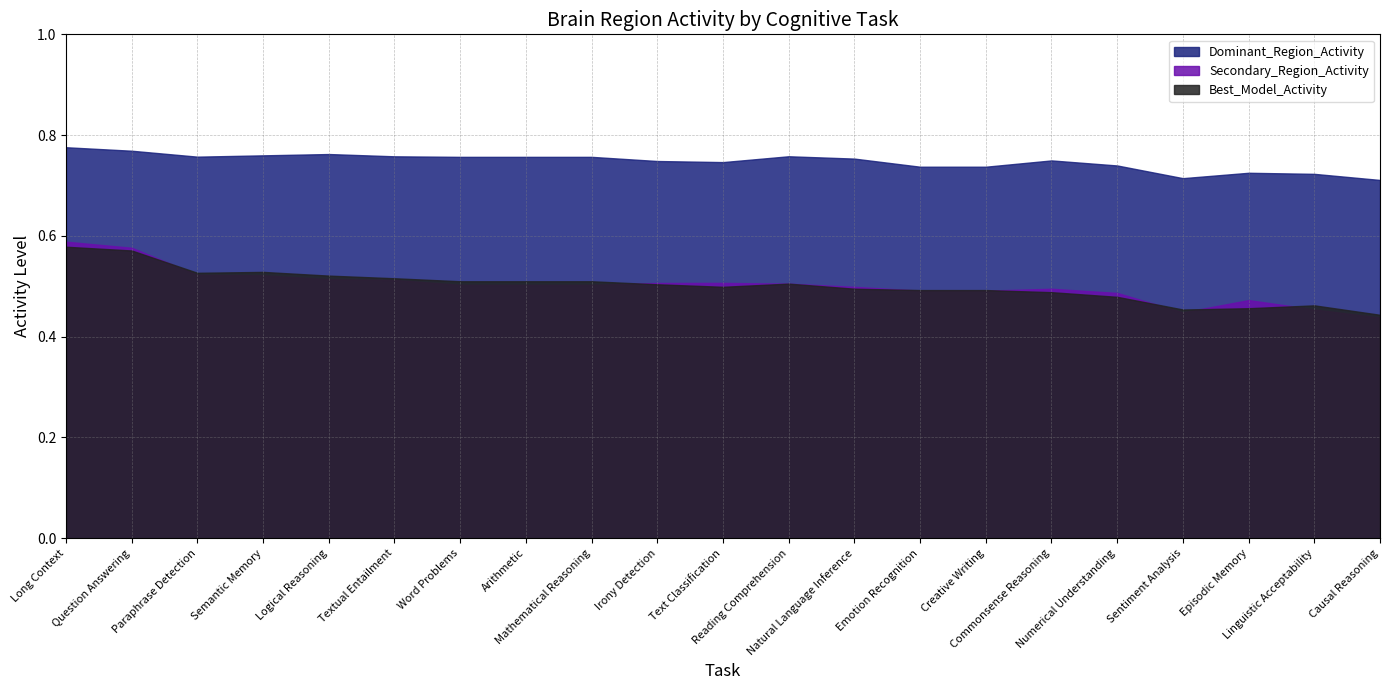

How many categories are shown in the chart?

21